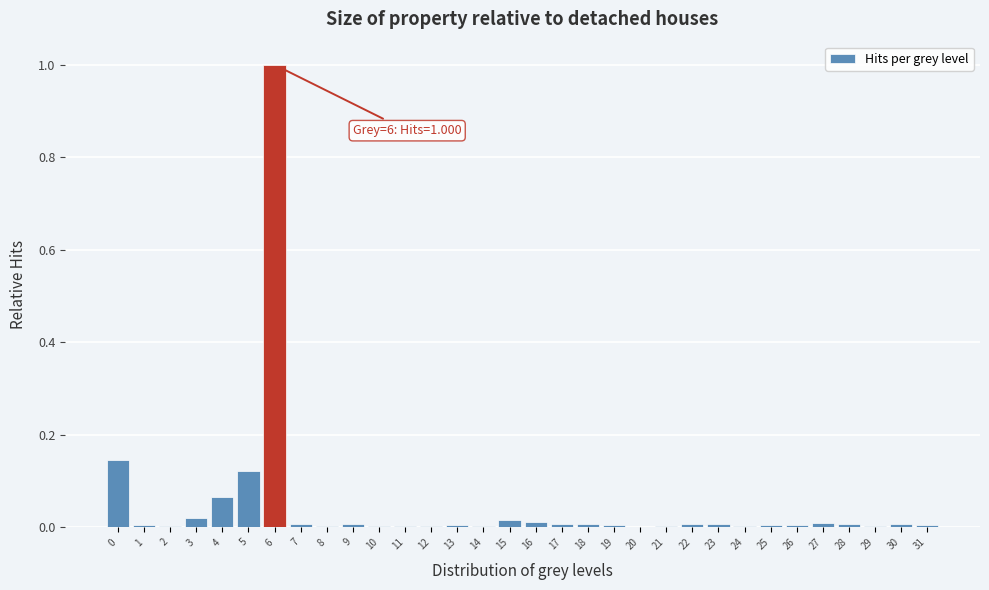

True or false: the data shows 0.0 at 25.

True